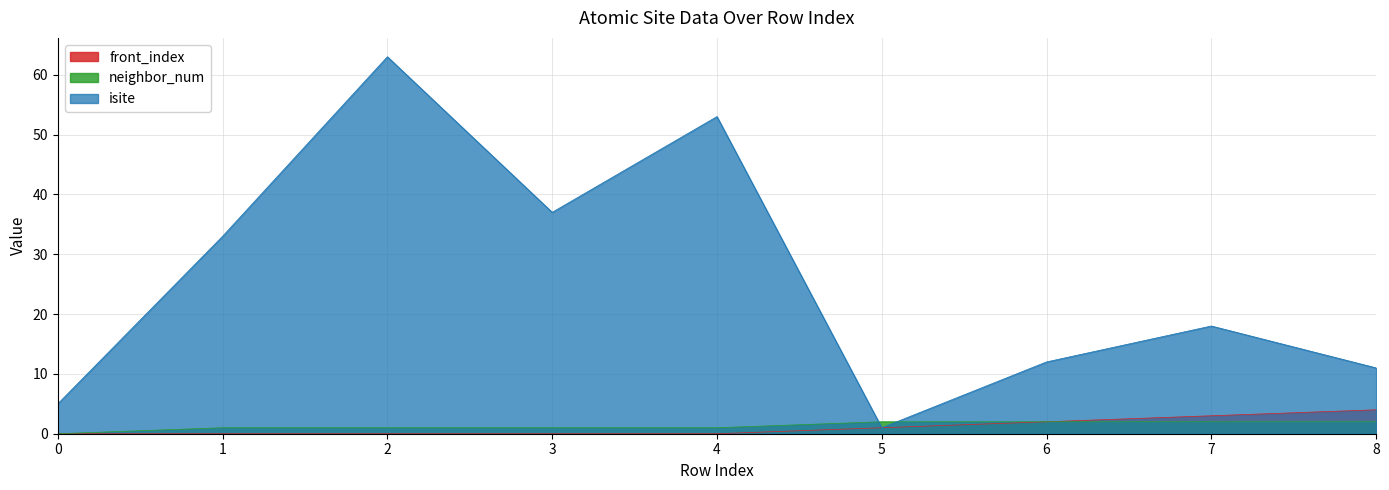

The isite series shows 12 at 6. True or false?

True